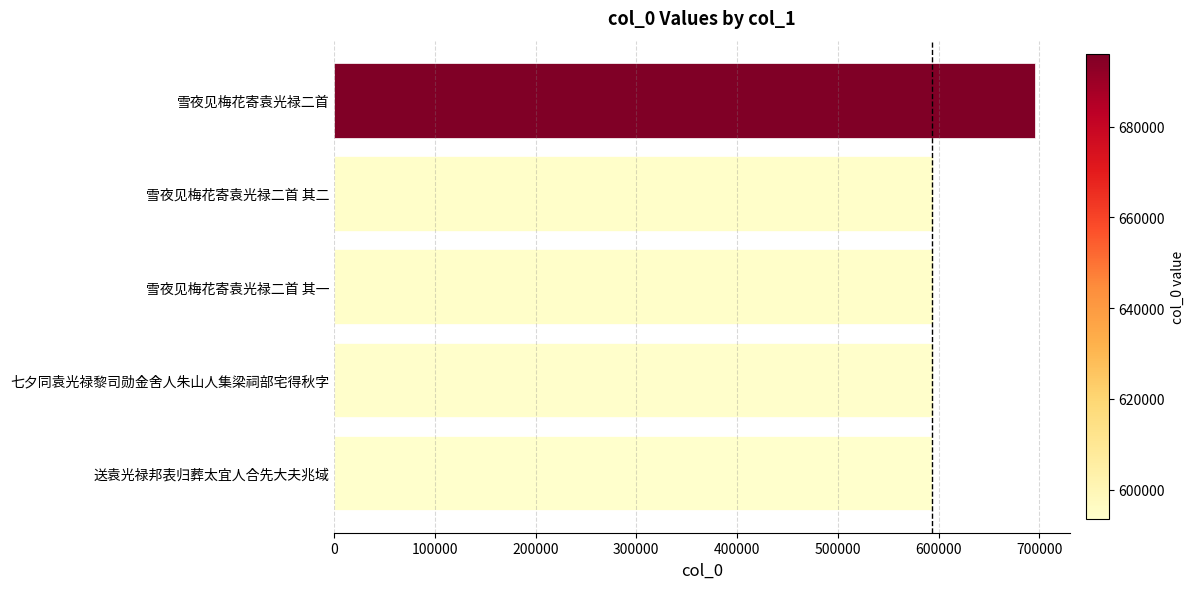

What is the difference between the maximum and second lowest values?

101888